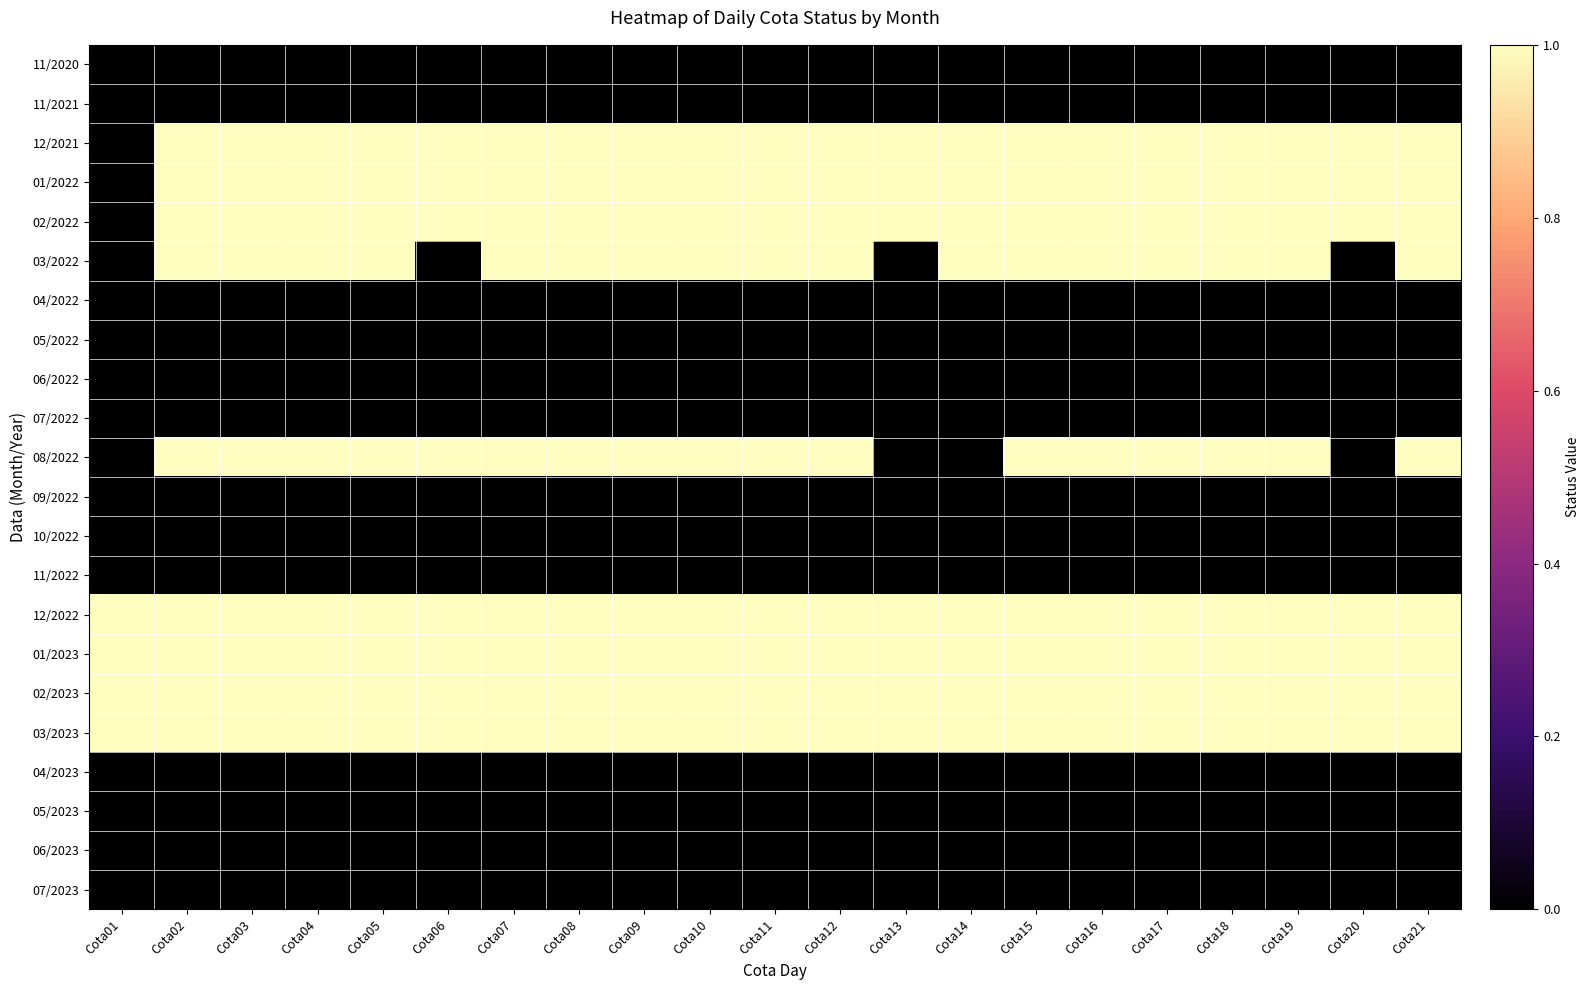

Rank the series at Cota17 from lowest to highest value.

11/2020, 11/2021, 04/2022, 05/2022, 06/2022, 07/2022, 09/2022, 10/2022, 11/2022, 04/2023, 05/2023, 06/2023, 07/2023, 12/2021, 01/2022, 02/2022, 03/2022, 08/2022, 12/2022, 01/2023, 02/2023, 03/2023